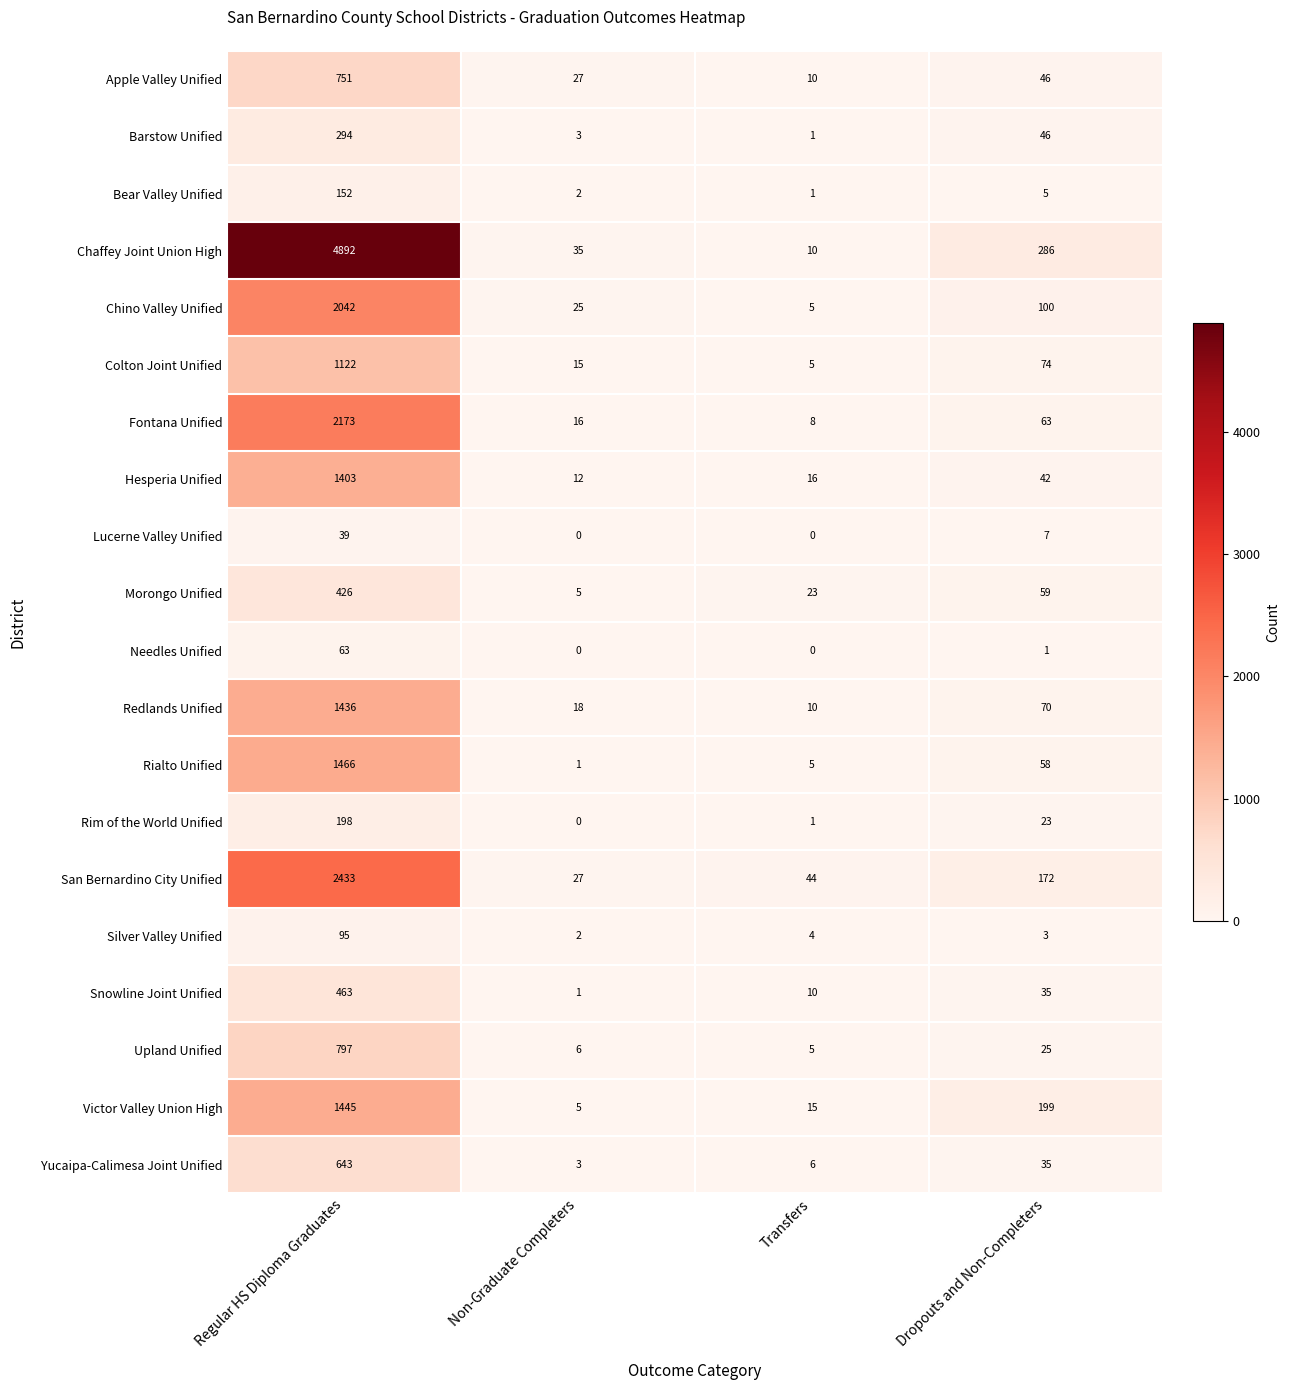

At which category is the sum across all series the highest?

Regular HS Diploma Graduates